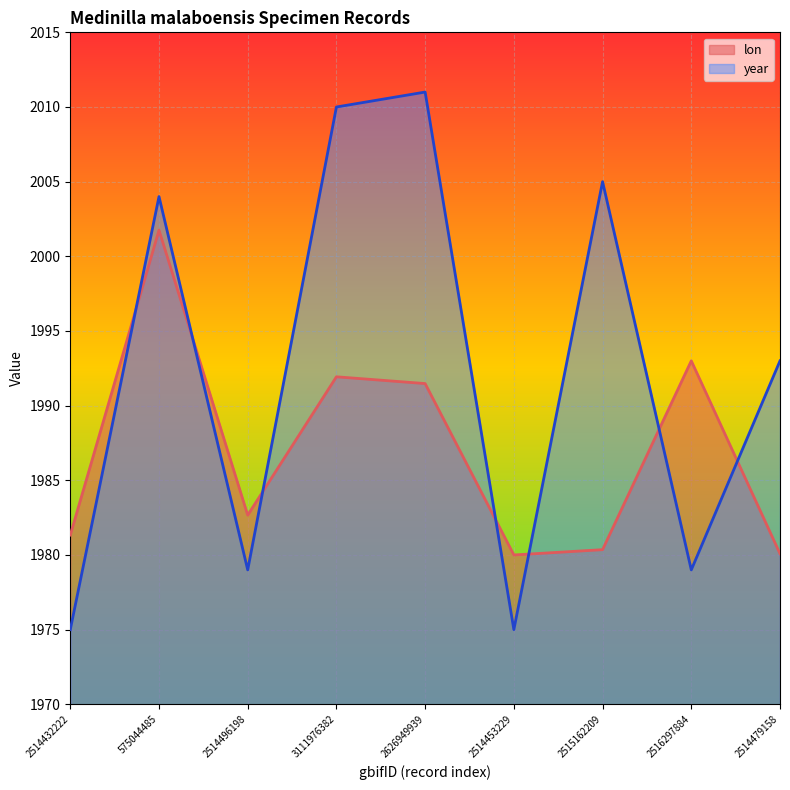

True or false: year has a value of 425.5 at 3111976382.

False